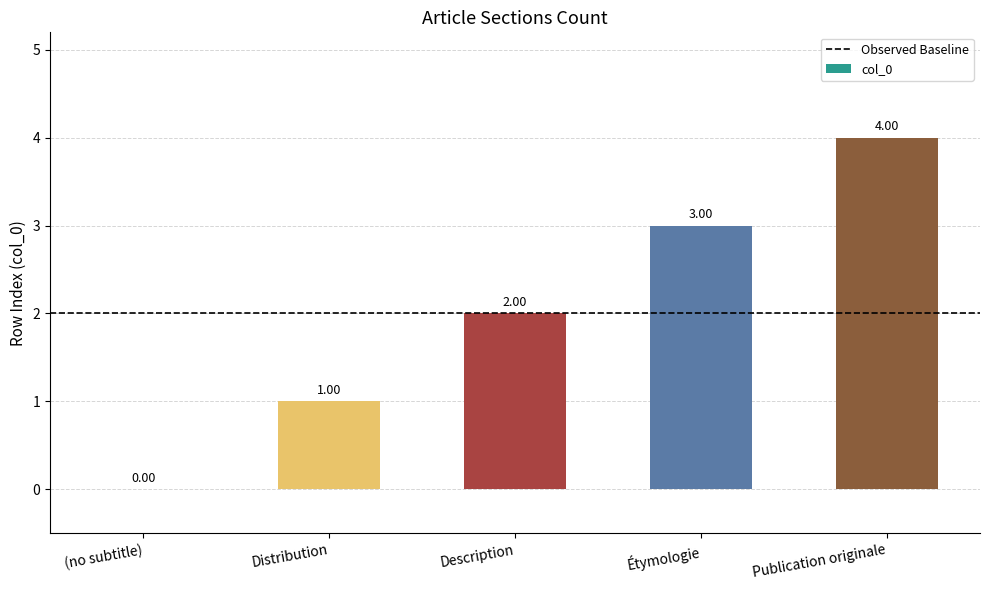

What is the sum of the values at Publication originale and Description?

6